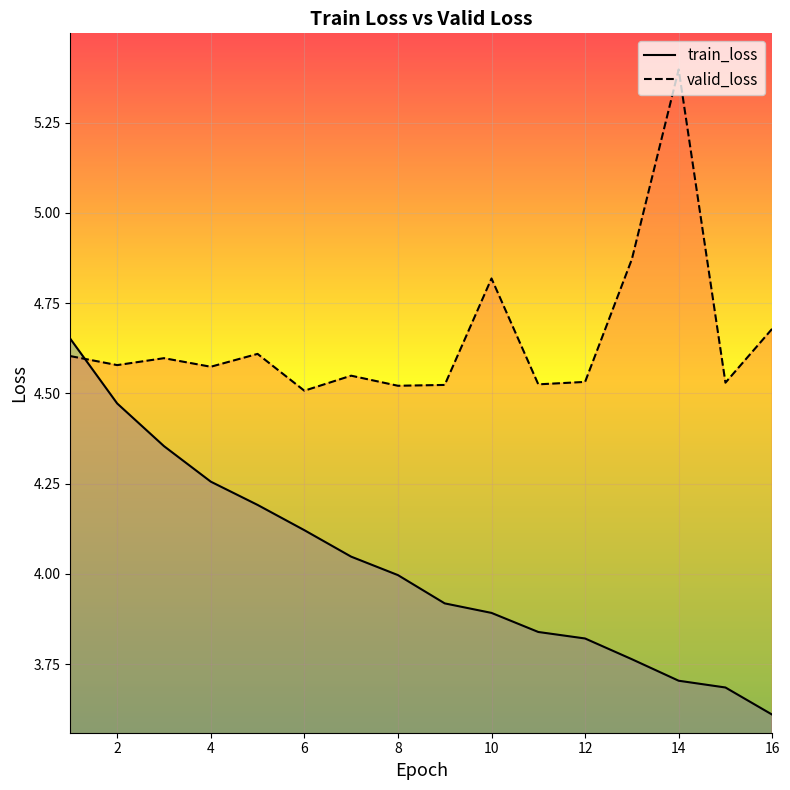

What is the total value across all series at 10?

8.7